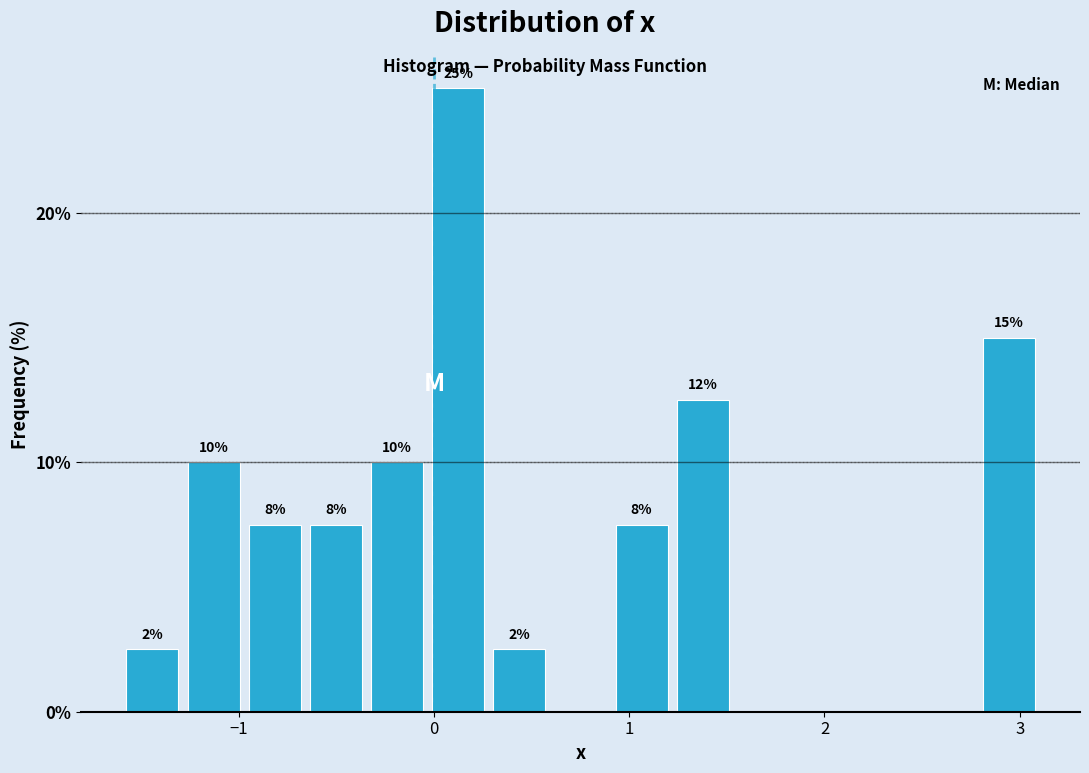

Around what value on the x-axis is the tallest bar? Give the approximate position of its centre, as read against the axis.

0.1